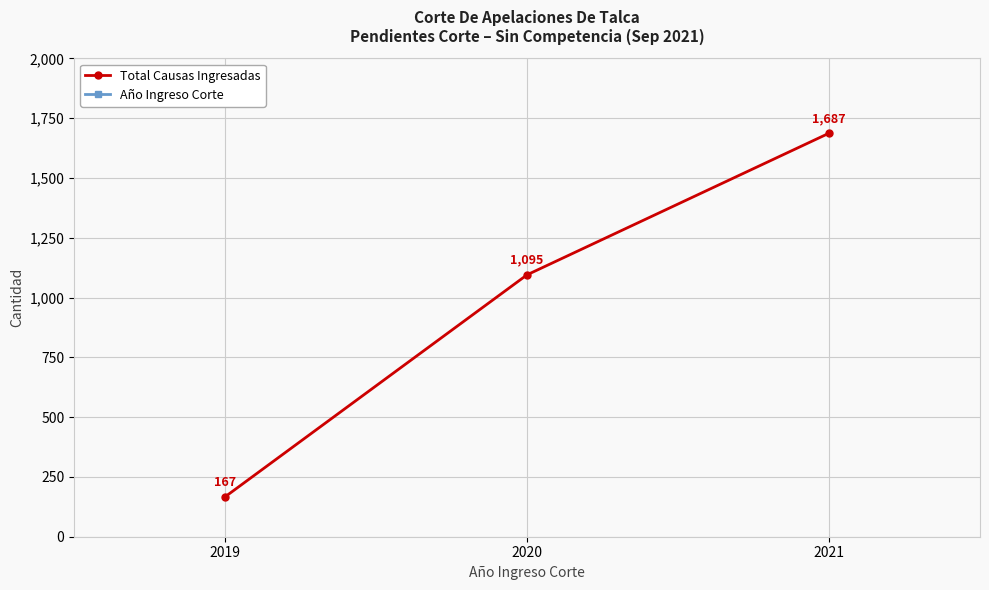

Which category has the highest value in the Total Causas Ingresadas series?

2021